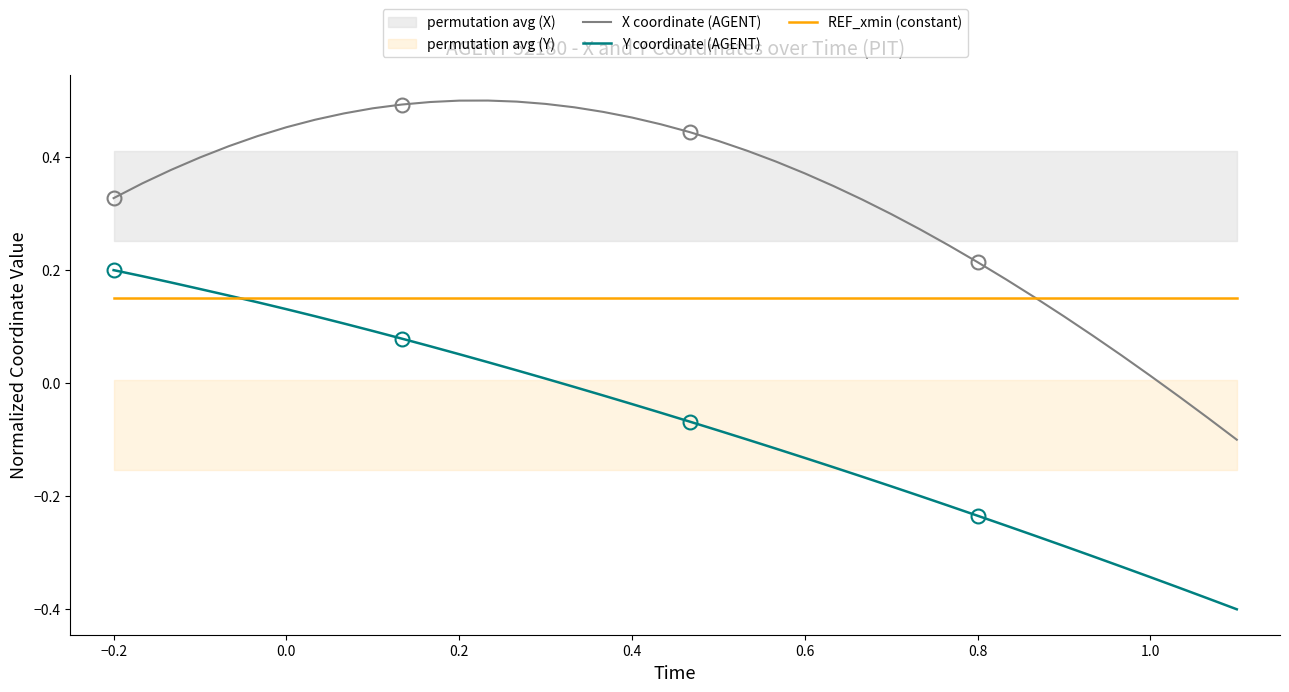

True or false: X coordinate (AGENT) and Y coordinate (AGENT) cross at least once.

False